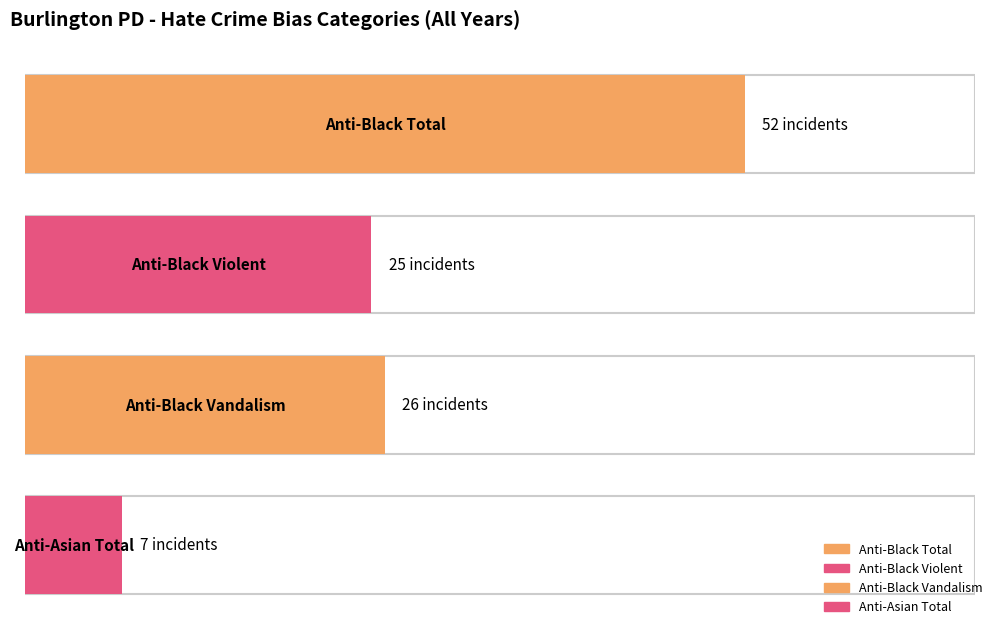

What is the sum of all anti_black_total values?

52